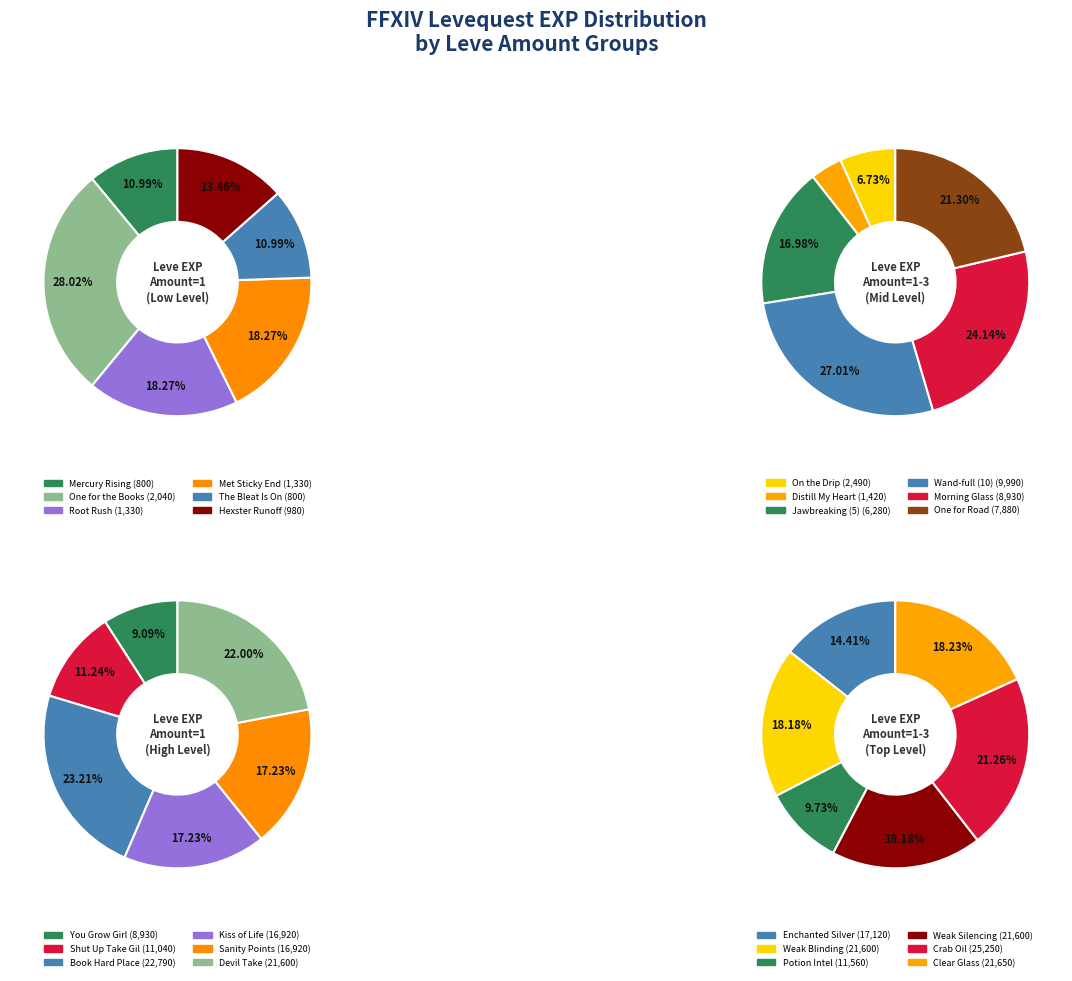

To the nearest percent, what percentage of the pie is 2?

18%